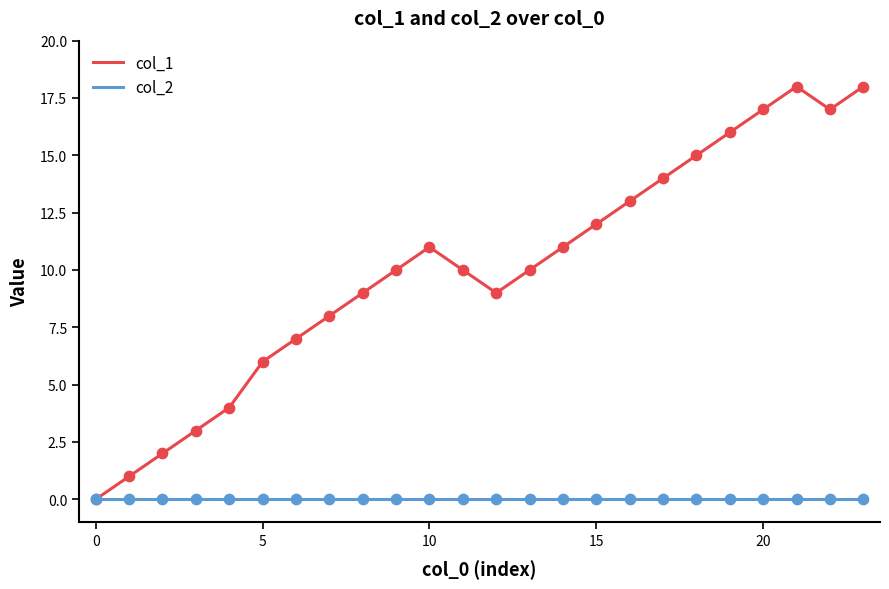

Which series has the largest total across all categories?

col_1